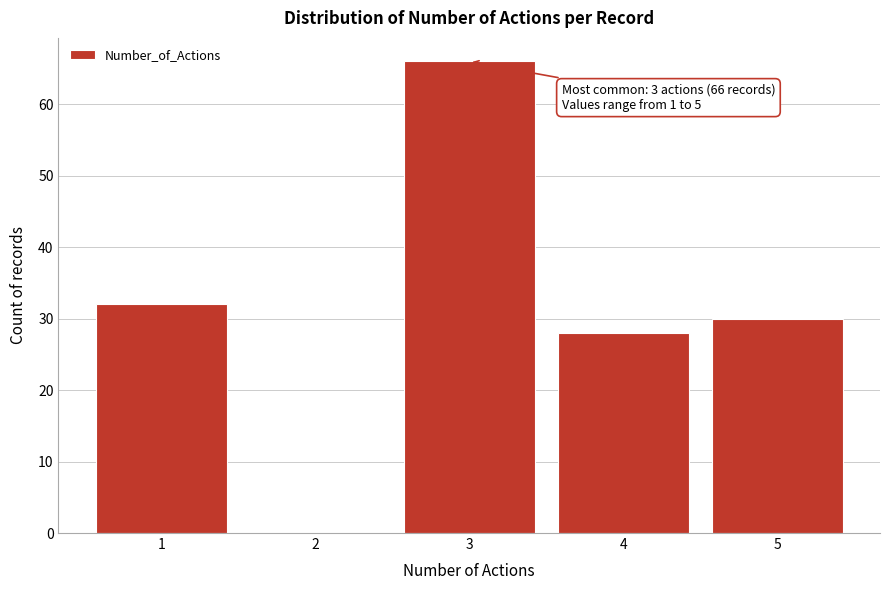

Over which range of the x-axis is the bar tallest?

2.5 to 3.5